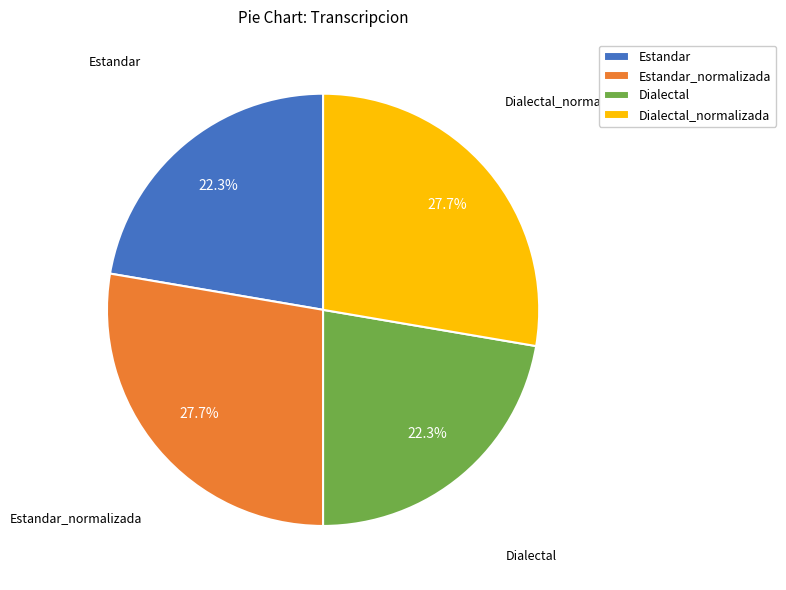

Is there a majority slice in this chart?

No